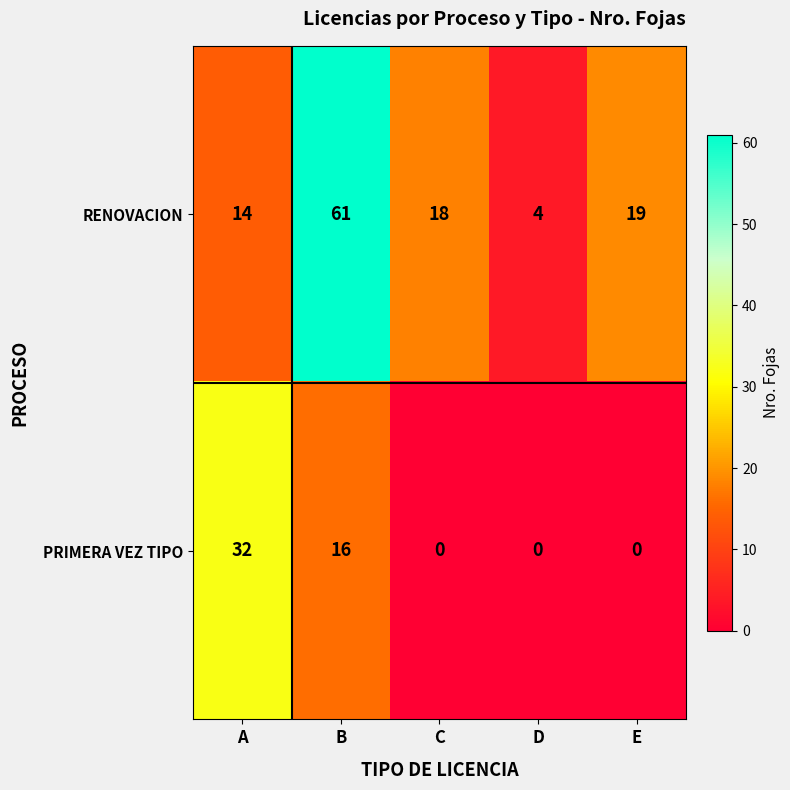

Which series has the largest total across all categories?

RENOVACION